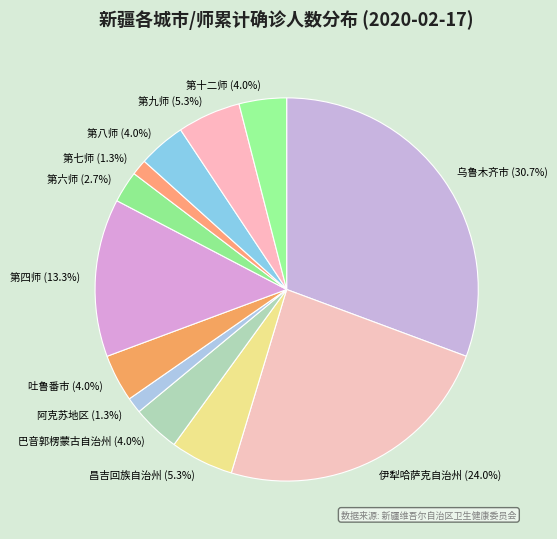

How many slices are in this pie chart?

12